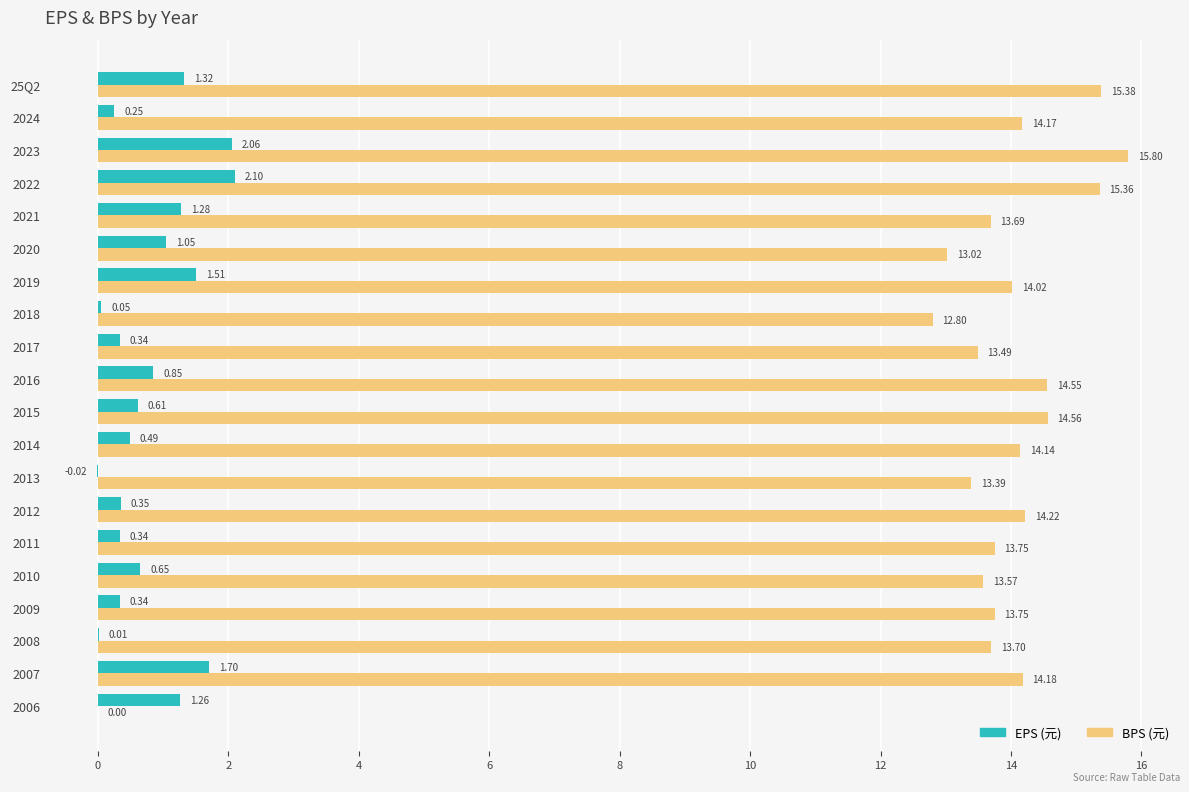

At which category is the sum across all series the highest?

2023